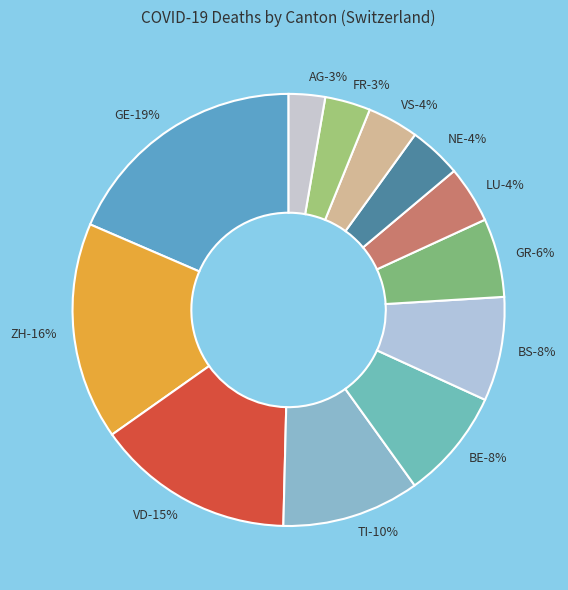

To the nearest percent, what percentage of the pie is BS?

8%